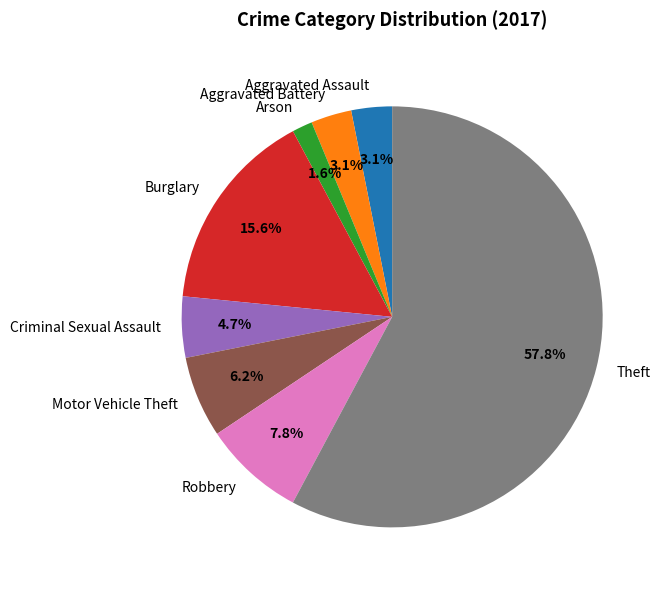

To the nearest percent, what percentage of the pie is Aggravated Battery?

3%